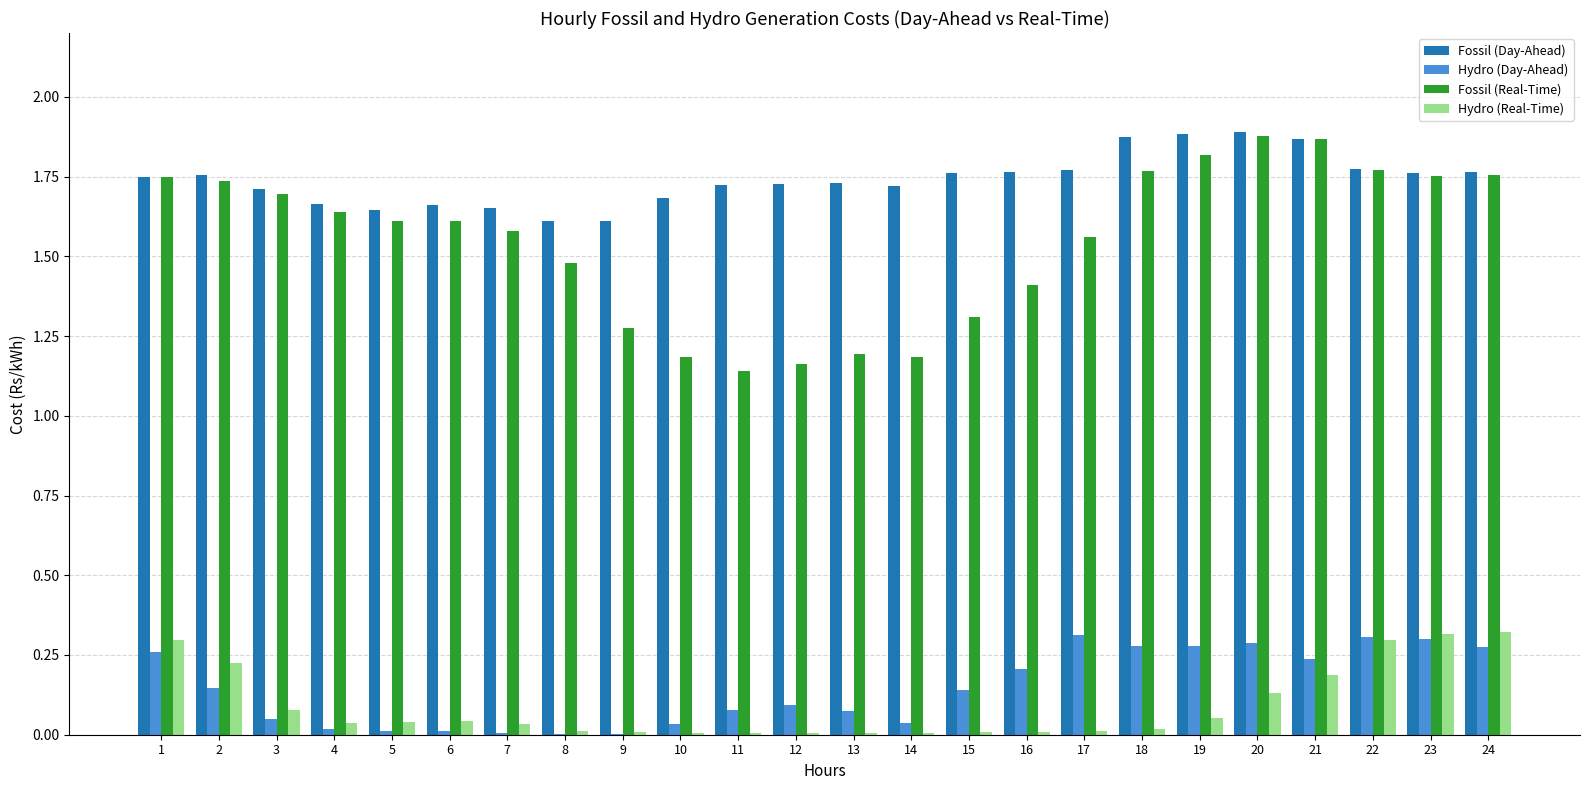

What is the sum of all Fossil (Day-Ahead) values?

41.7